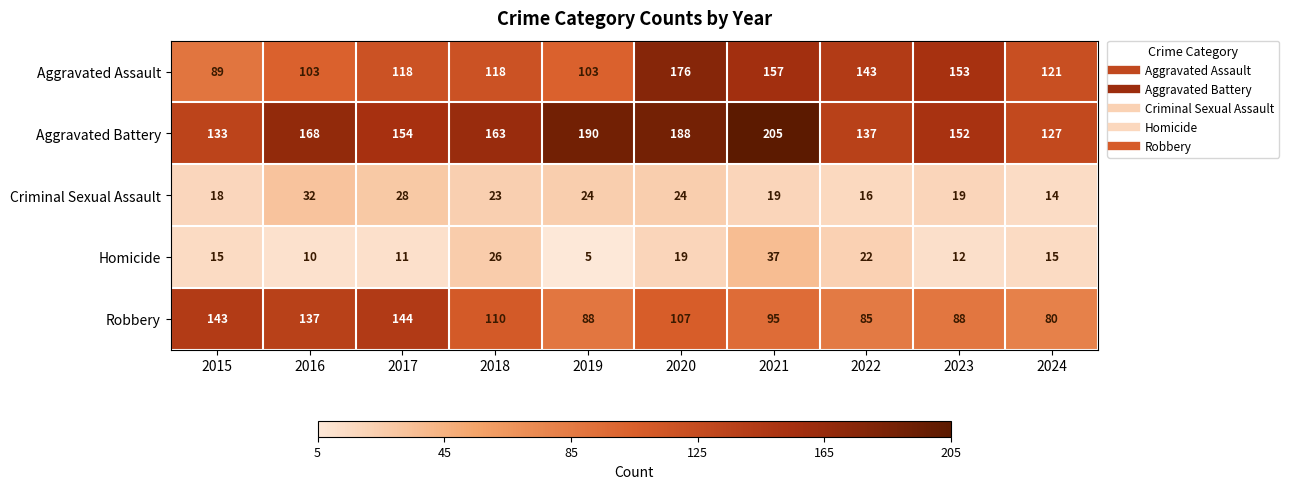

Which series has the largest range (max minus min)?

Aggravated Assault